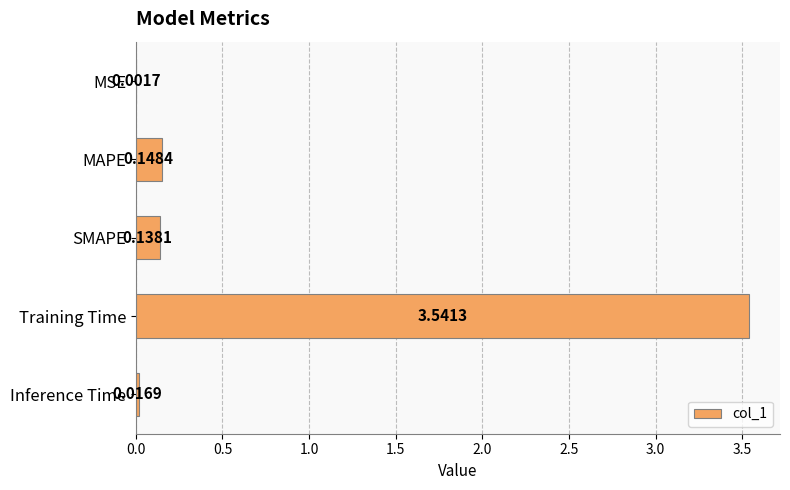

What is the sum of all values?

3.8